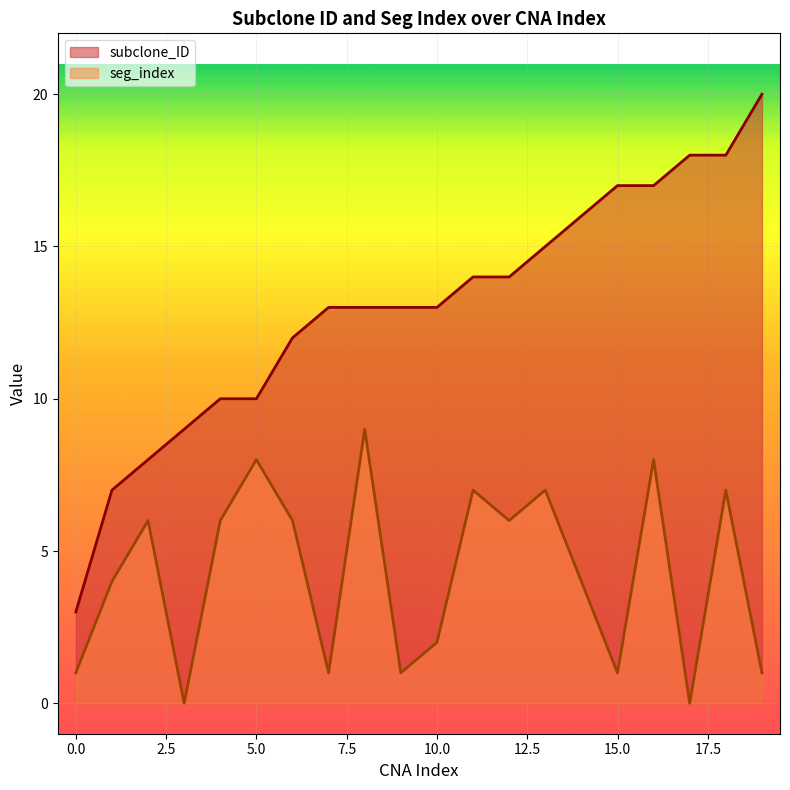

What is the difference between the maximum and minimum values in the seg_index series?

9